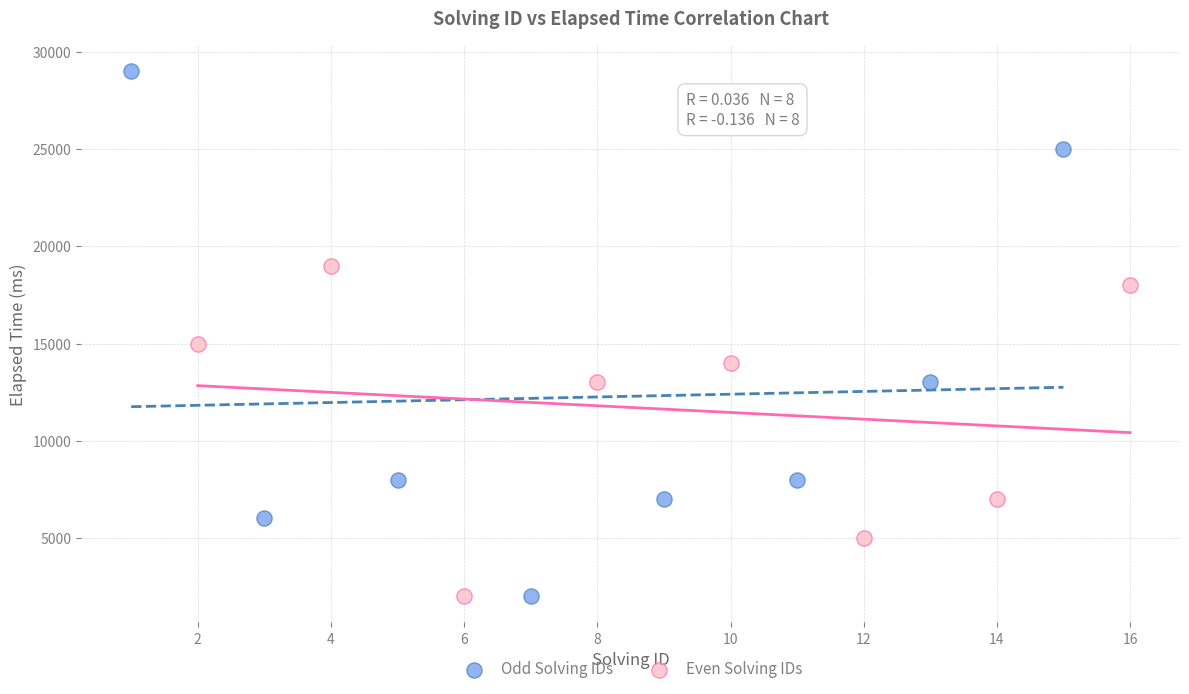

Which series reaches the maximum Y coordinate?

Odd Solving IDs